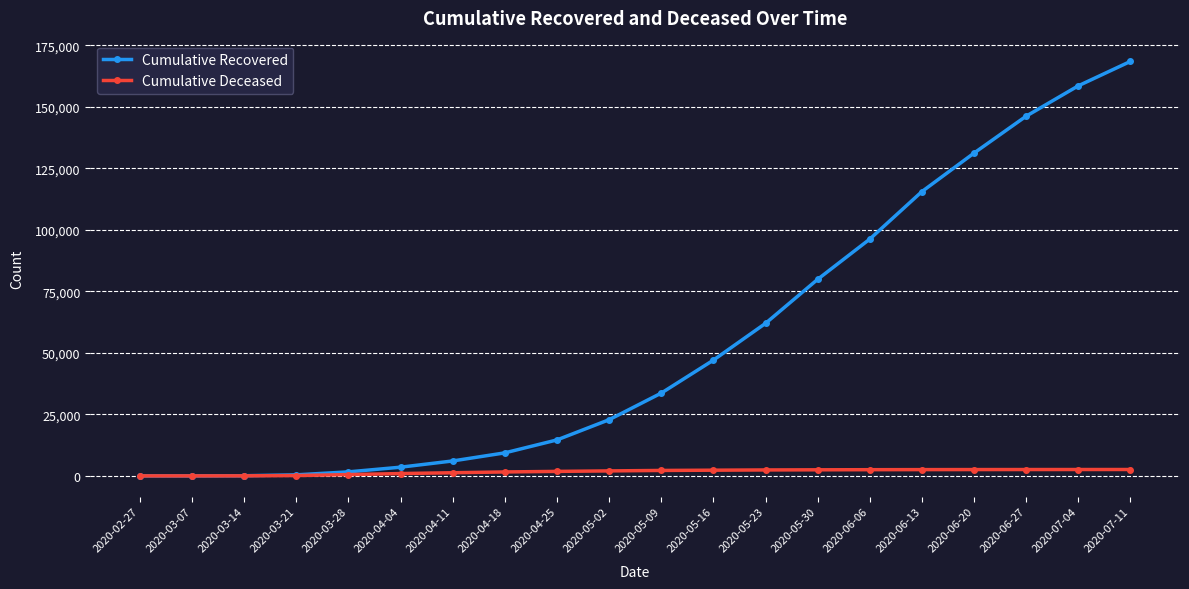

What is the maximum value shown in the chart?

168528